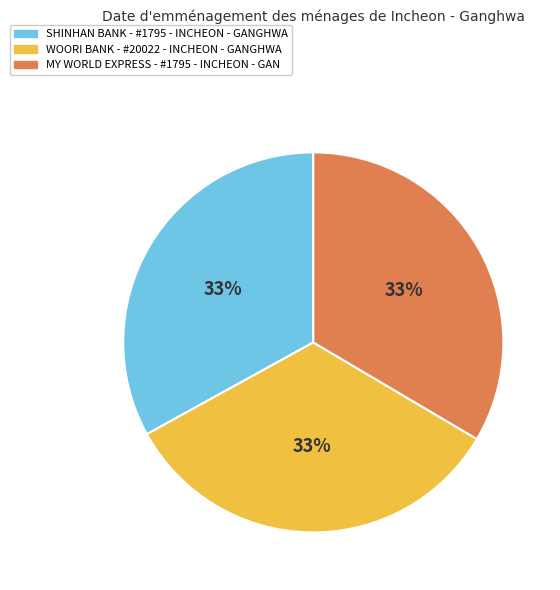

Combined, do MY WORLD EXPRESS - #1795 - INCHEON - GAN and WOORI BANK - #20022 - INCHEON - GANGHWA account for over 50%?

Yes